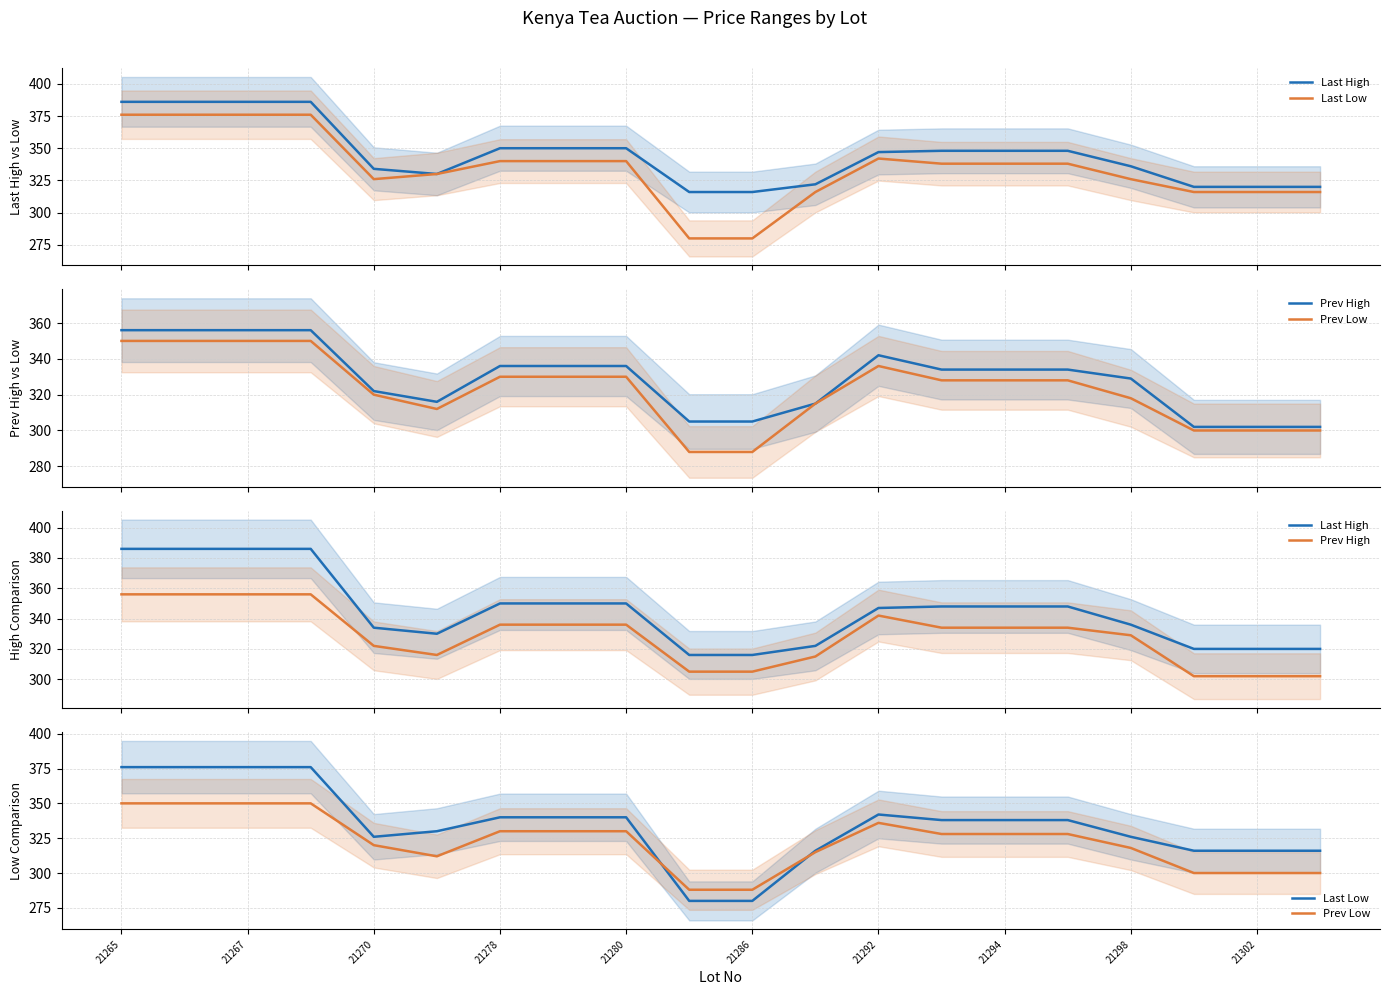

What position from the left is 21302?

10